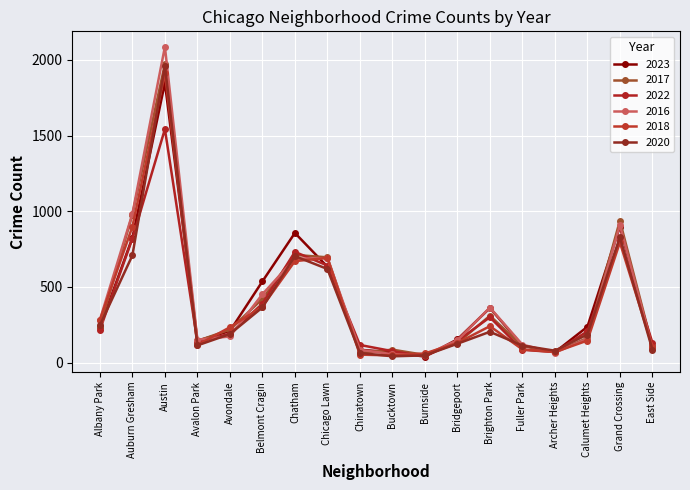

What is the minimum value for 2023?

39